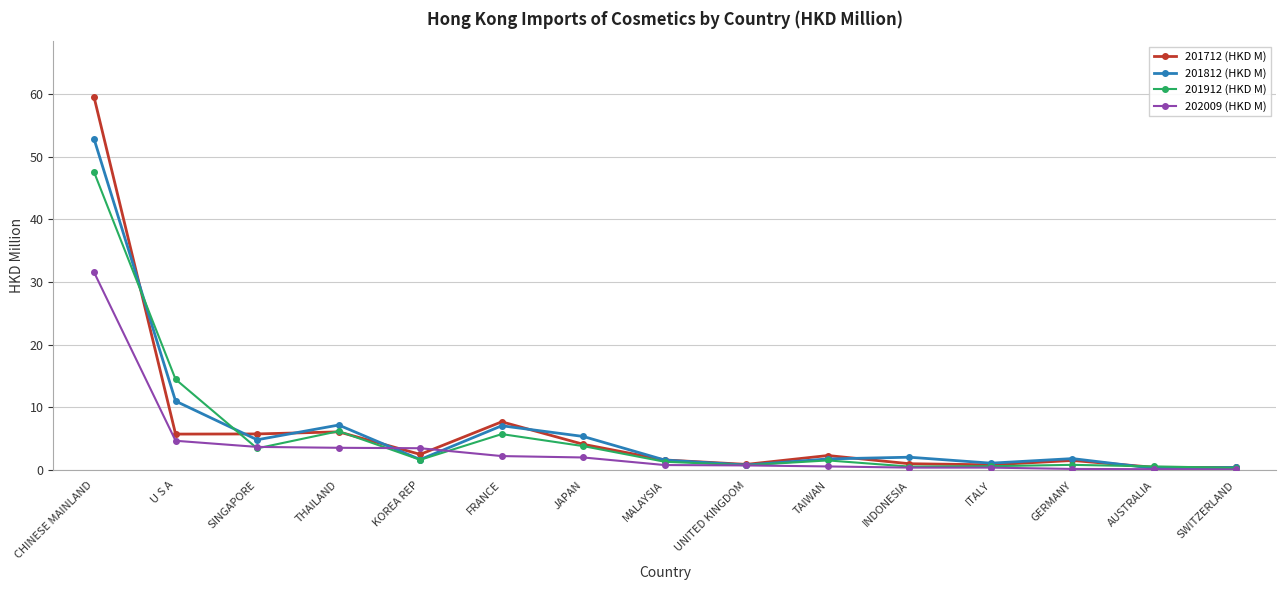

List the series in order of their peak value, highest first.

201712 (HKD M), 201812 (HKD M), 201912 (HKD M), 202009 (HKD M)